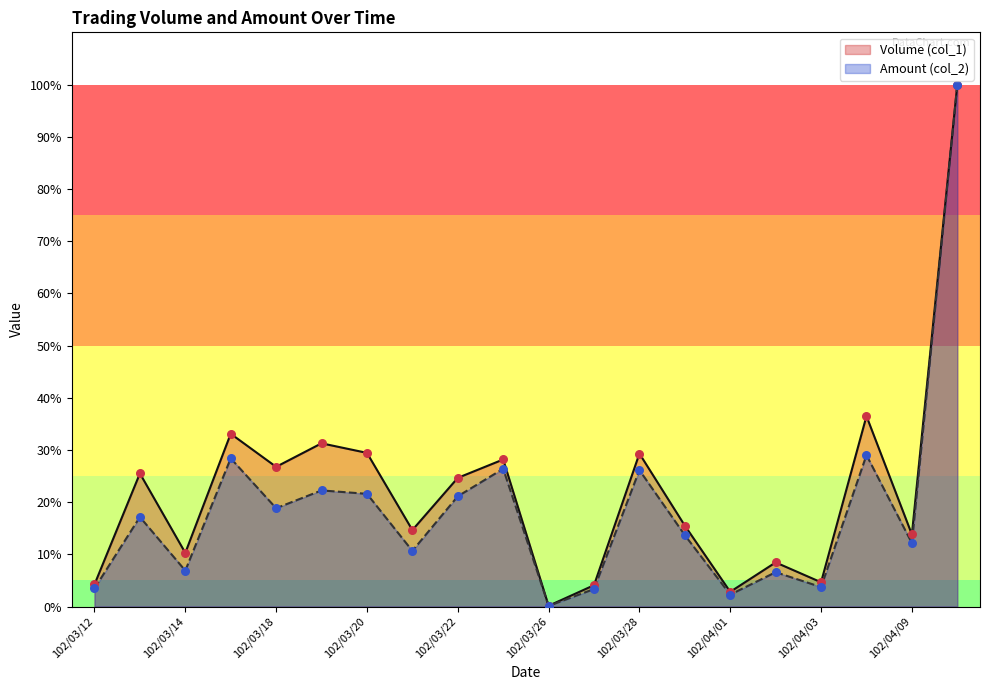

What is the total value across all series at 102/03/13?

0.4